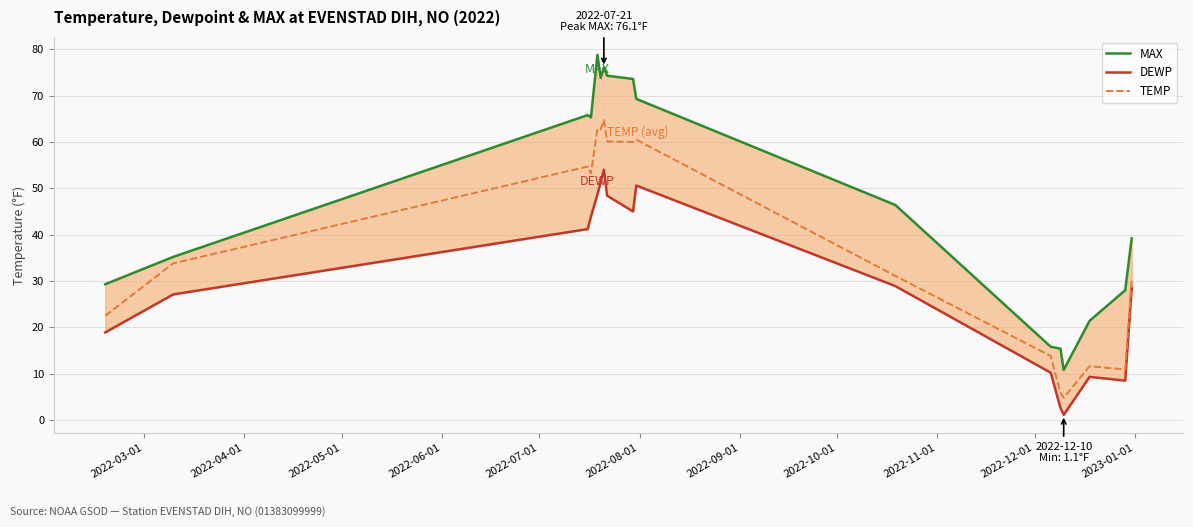

What is the lowest value of the TEMP series?

4.8